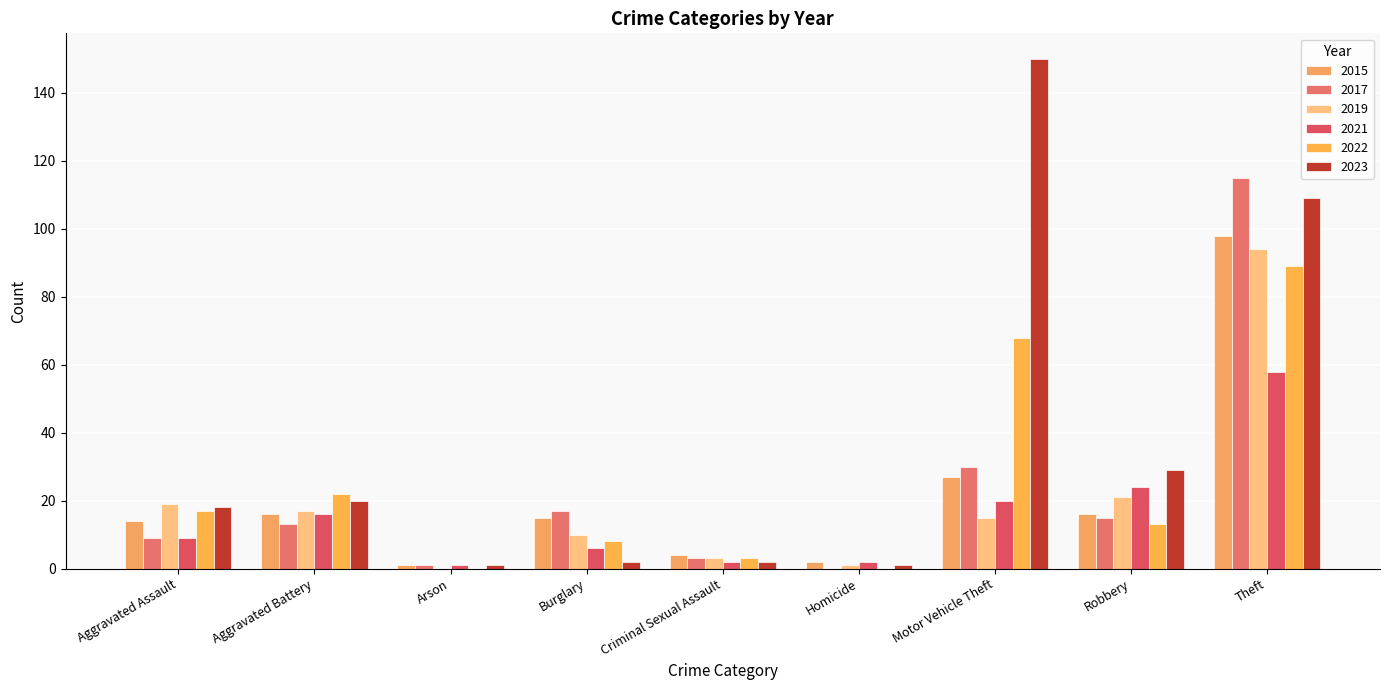

What is the difference between the highest and lowest values at Homicide?

2